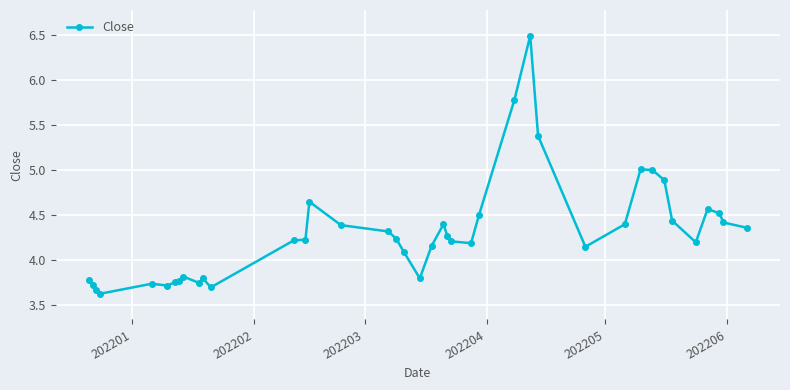

How many data points does each series have?

40